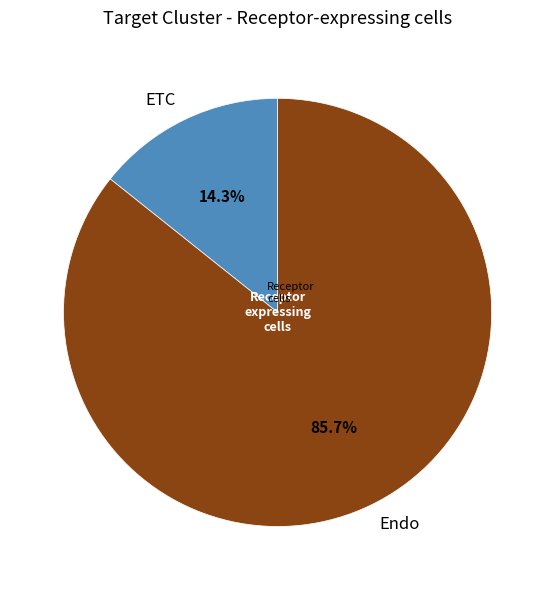

How many slices are in this pie chart?

2